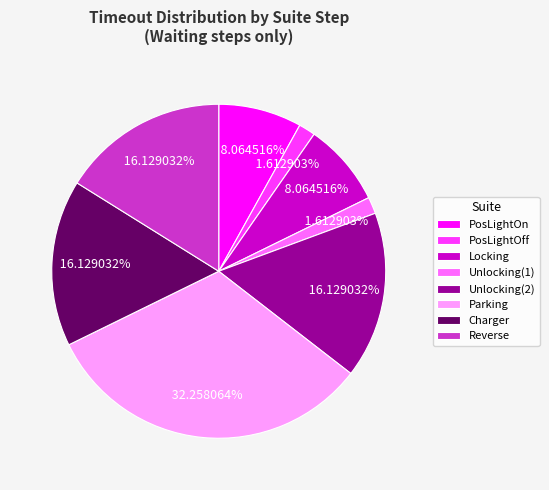

Combined, do Reverse and Locking account for over 50%?

No